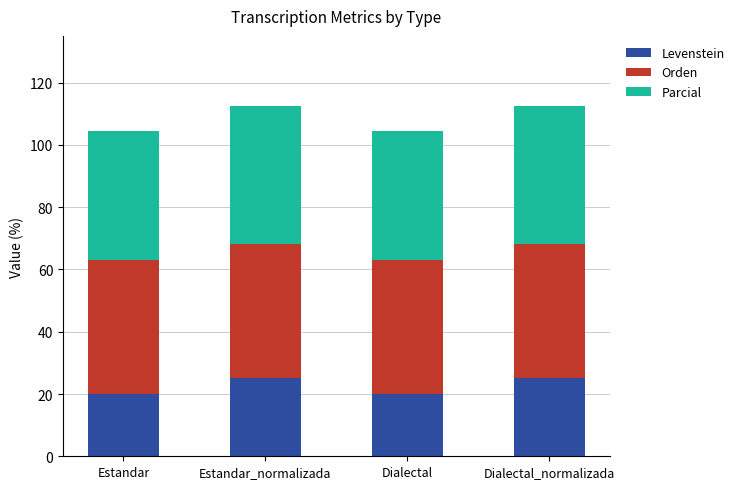

What value does the Levenstein series have at Dialectal_normalizada?

25.0